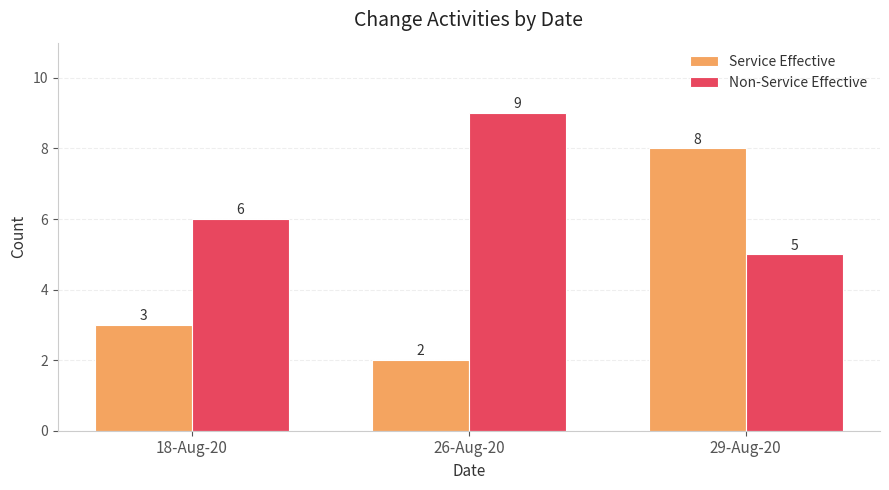

Which series has the largest total across all categories?

Non-Service Effective